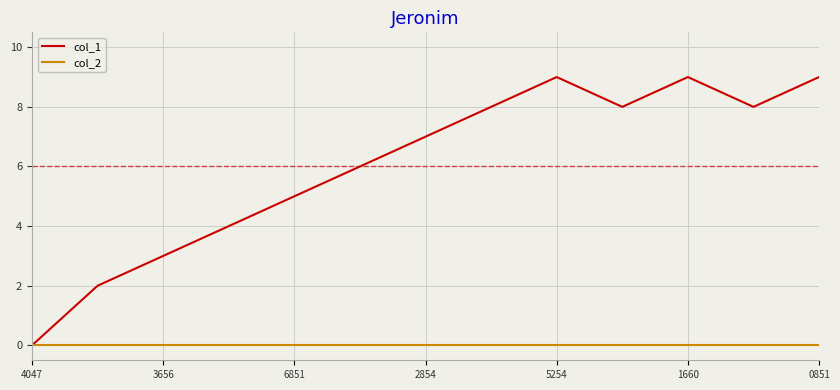

Which series has the widest spread of values?

col_1